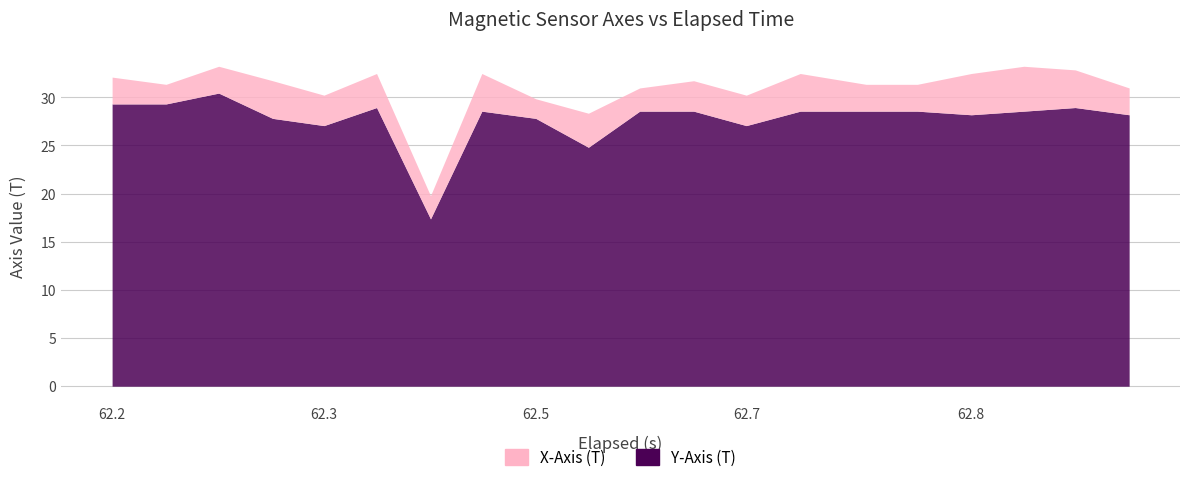

Does the chart have visible grid lines?

Yes